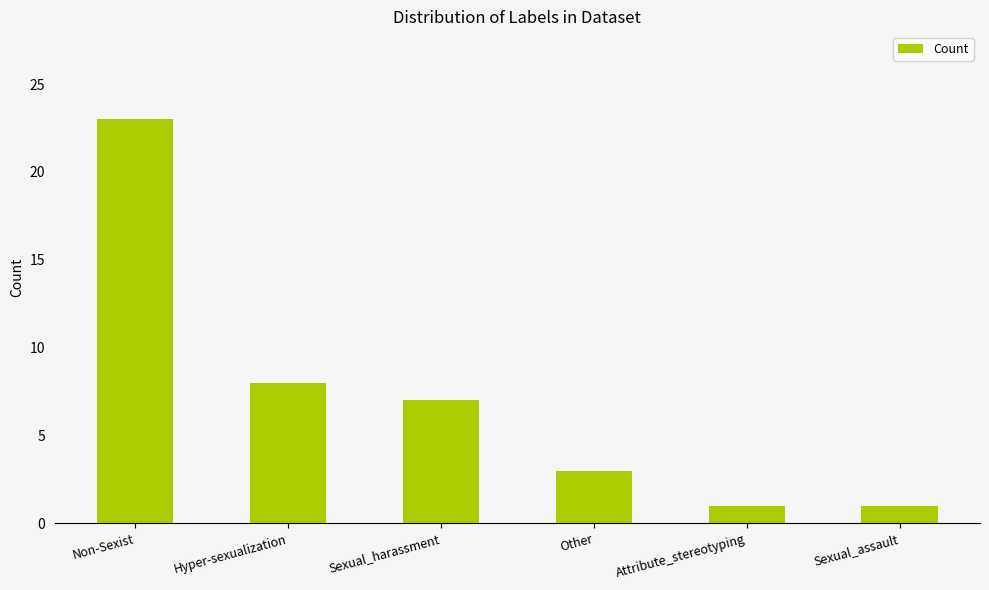

Does the chart contain any negative values?

No